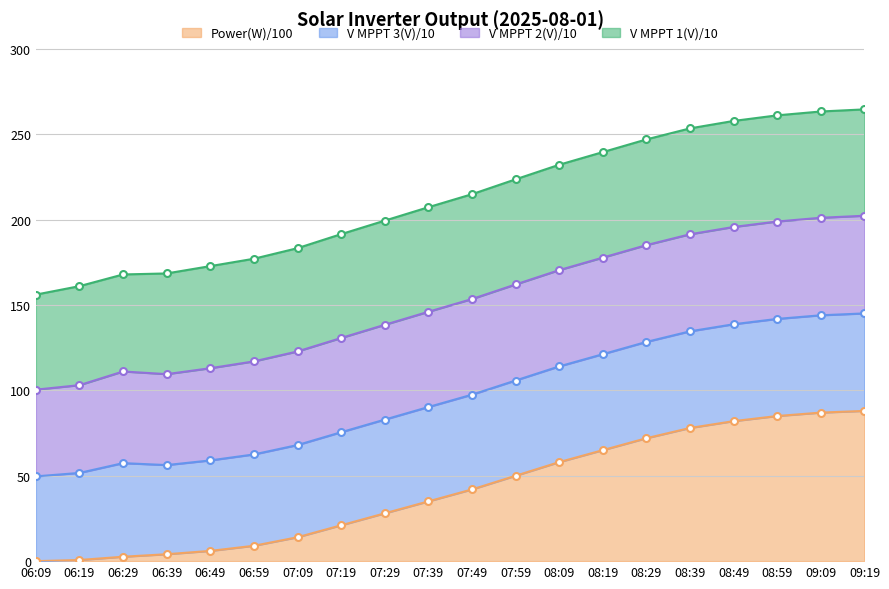

In I AC 1(A), how many points are lower than both neighbors (excluding endpoints)?

1